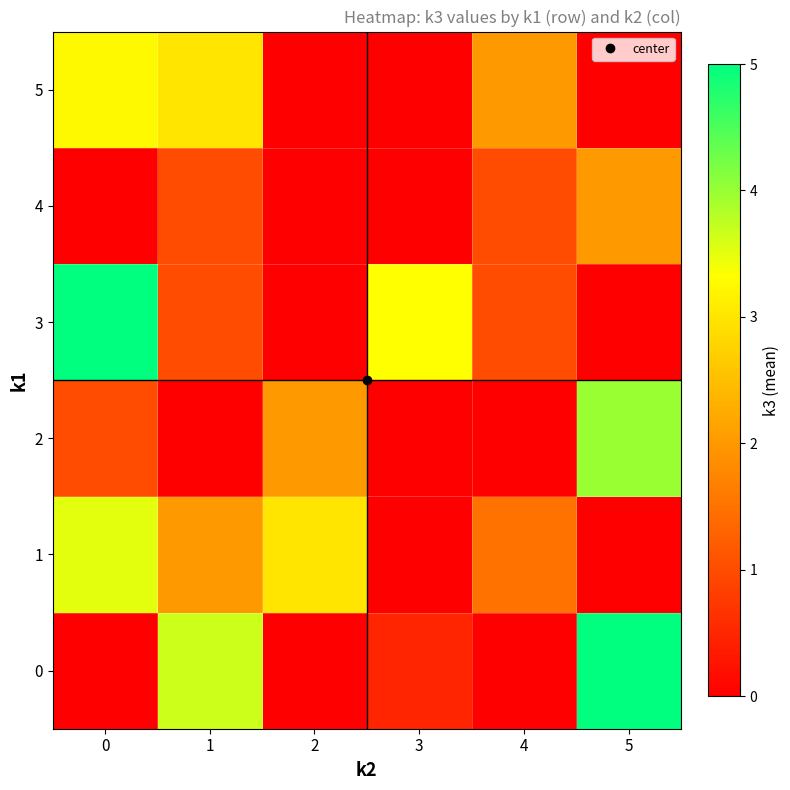

Which has a higher value, 0 or 5?

5